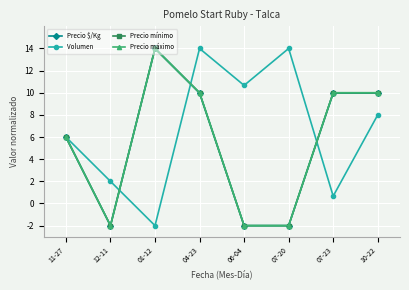

Is this an area chart (filled region under the line)?

No